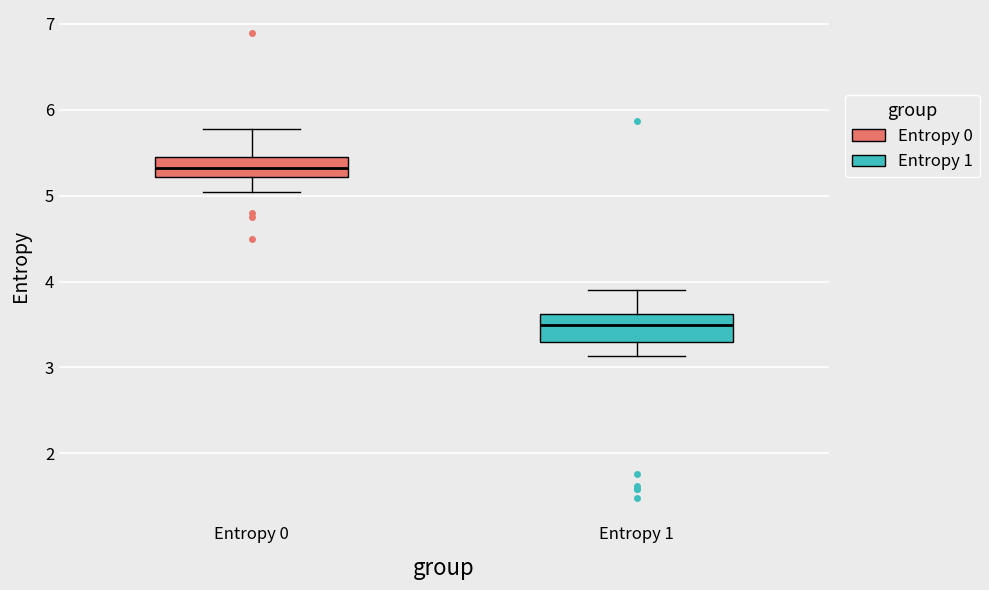

Which box's median line is the lowest?

Entropy 1